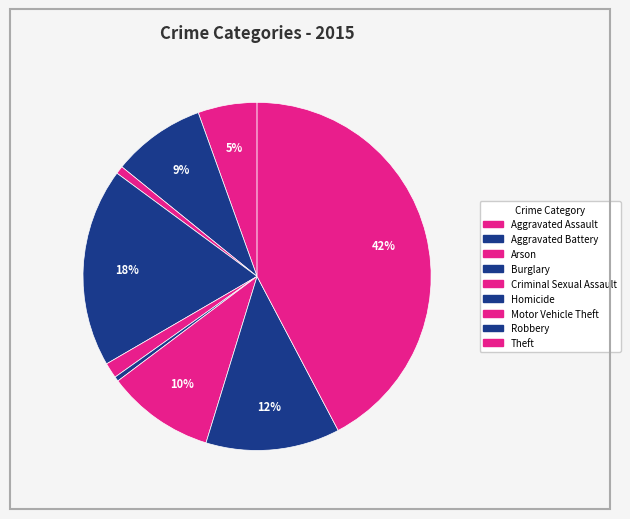

How many segments does this pie chart have?

9